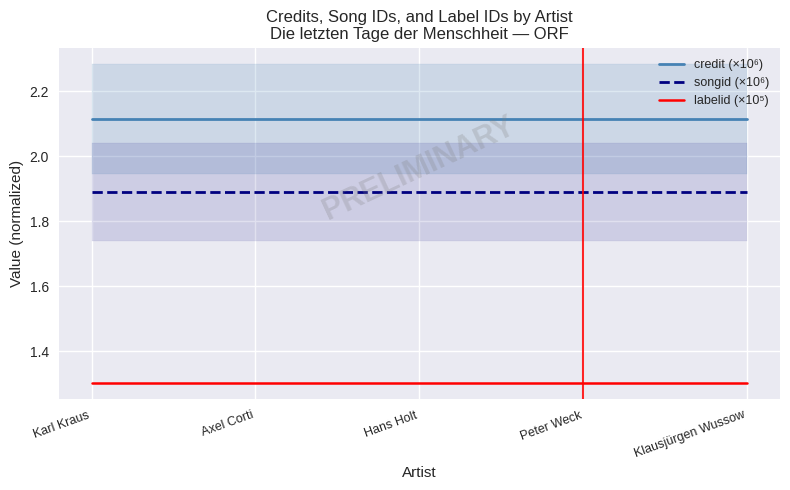

True or false: songid (×10⁶) has more than 2 interior local peaks.

False